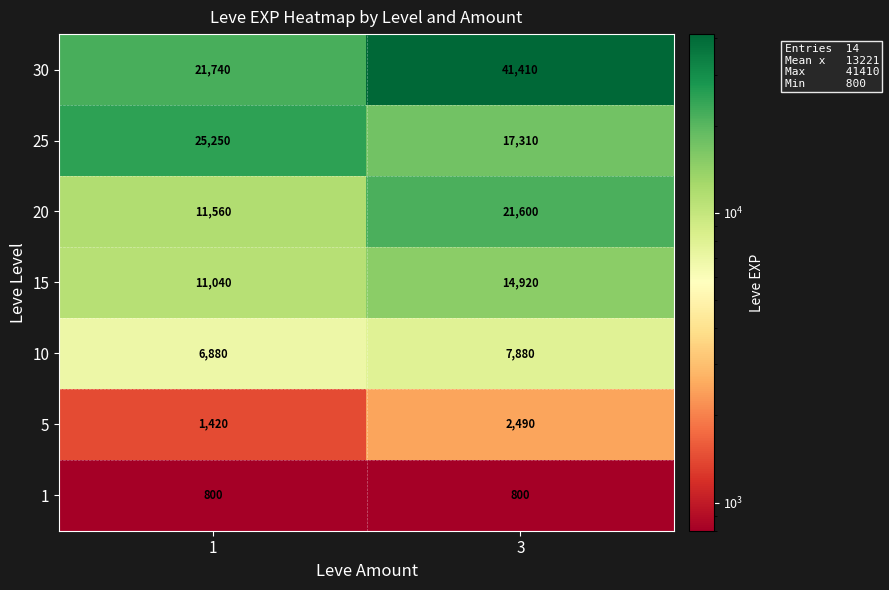

What is the difference between the maximum and minimum values in the 20 series?

10040